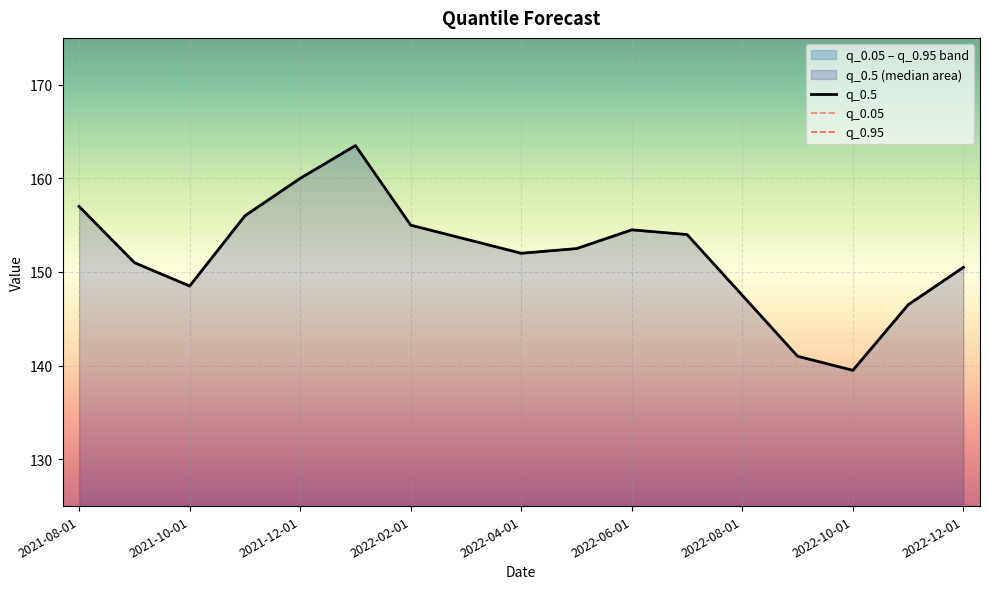

Does the chart display data point markers on the line(s)?

No